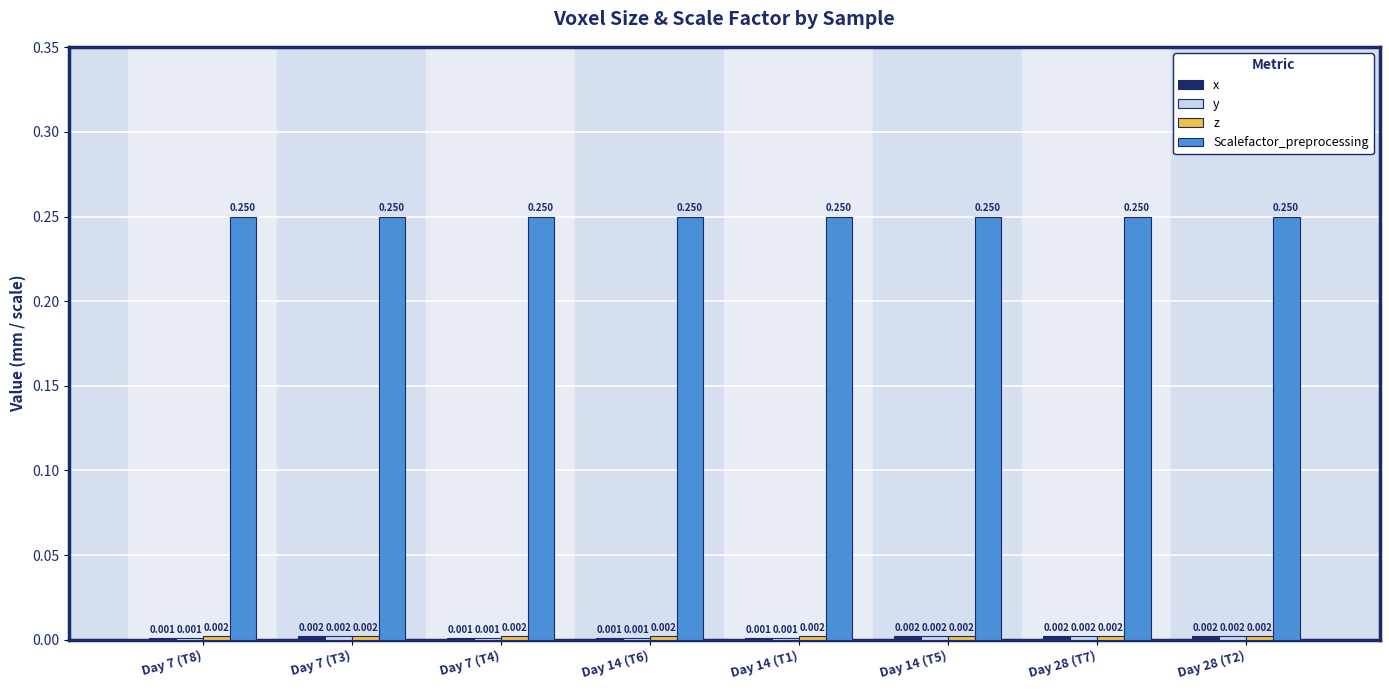

Which series has the largest total across all categories?

Scalefactor_preprocessing